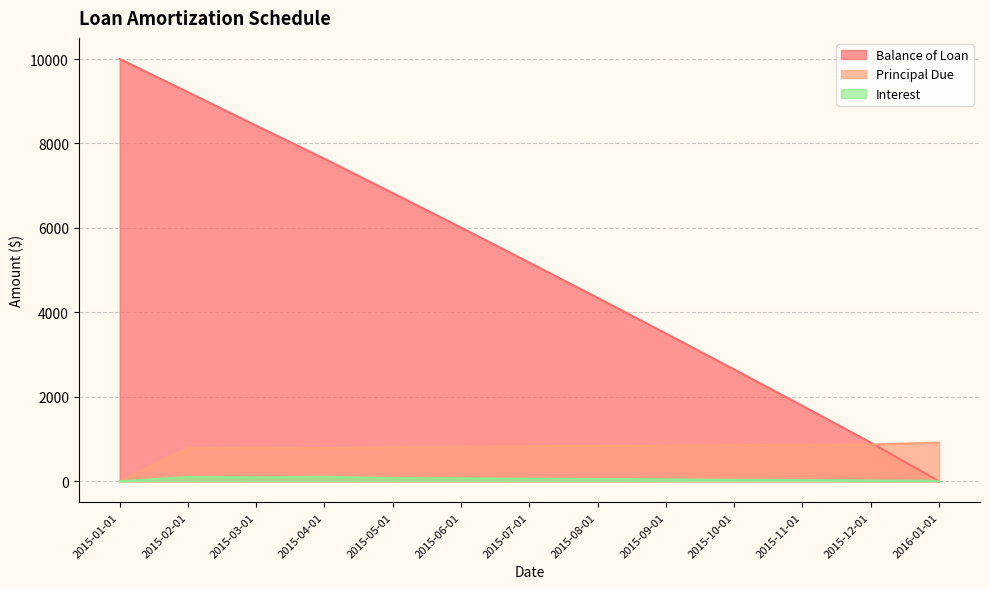

Count the number of data series in this chart.

3